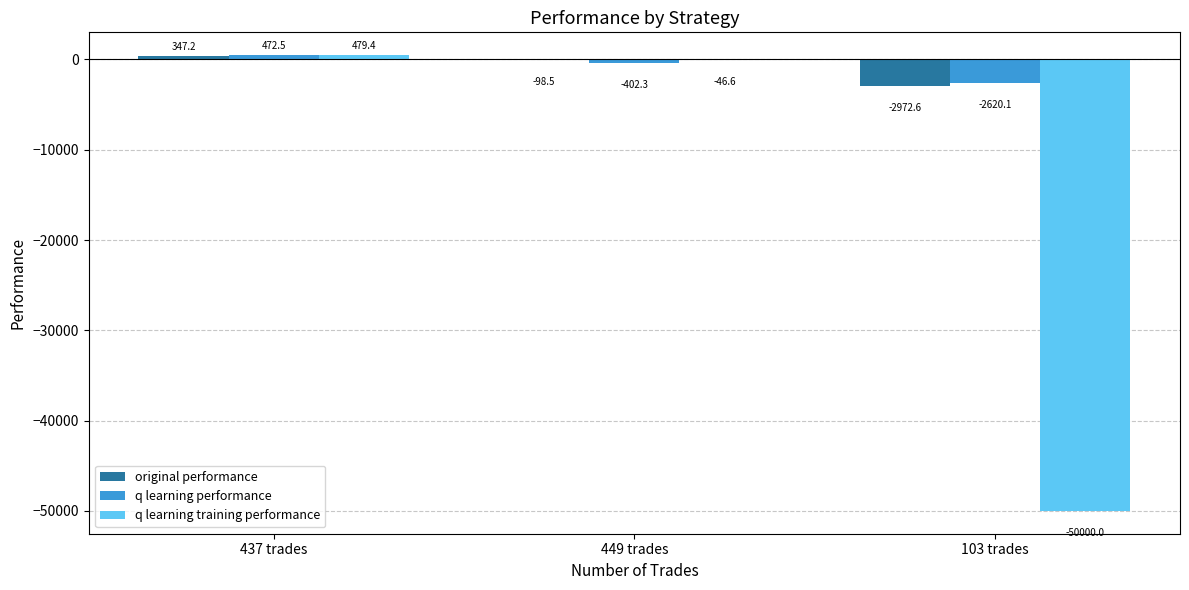

Which category has the highest value across all series?

437 trades